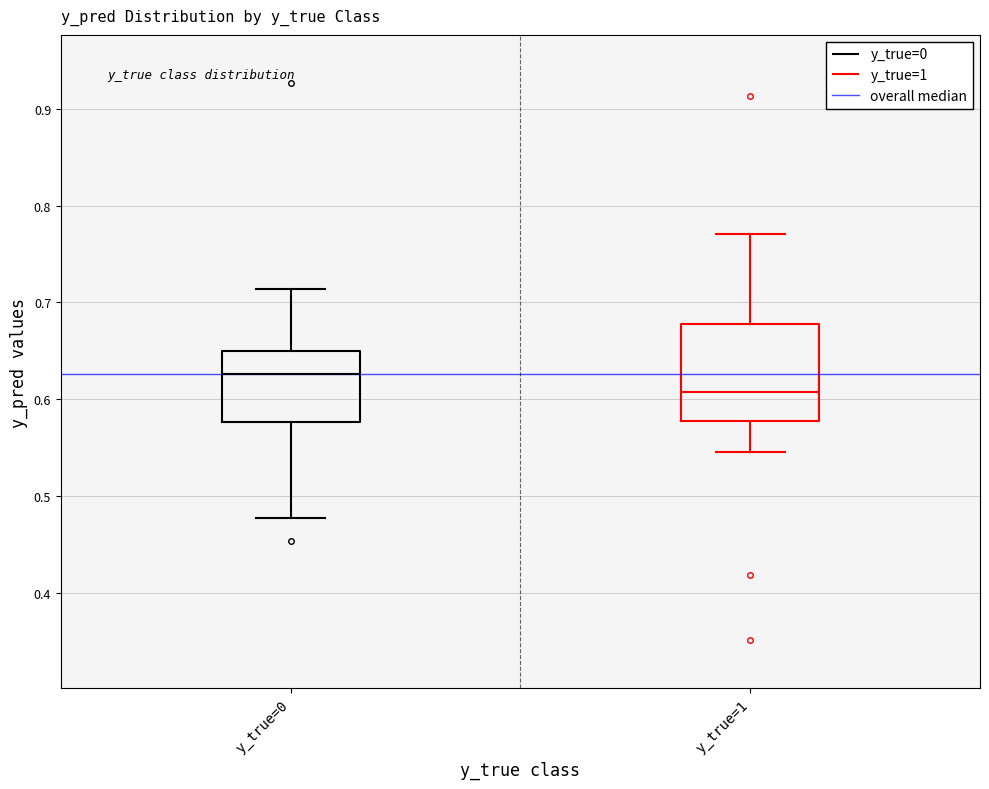

Where does the upper whisker of the box for y_true=0 end on the y-axis? The values are not printed on the chart, so give them approximately, as read against the axis.

0.71